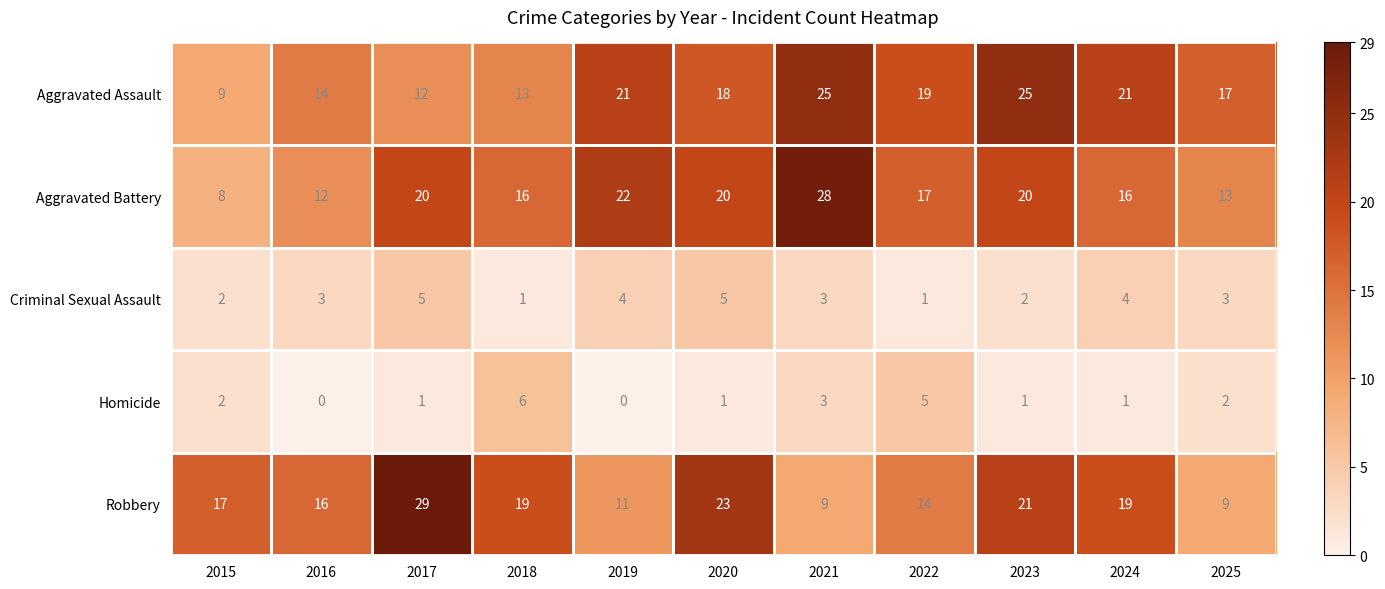

What is the average value of the Criminal Sexual Assault series?

3